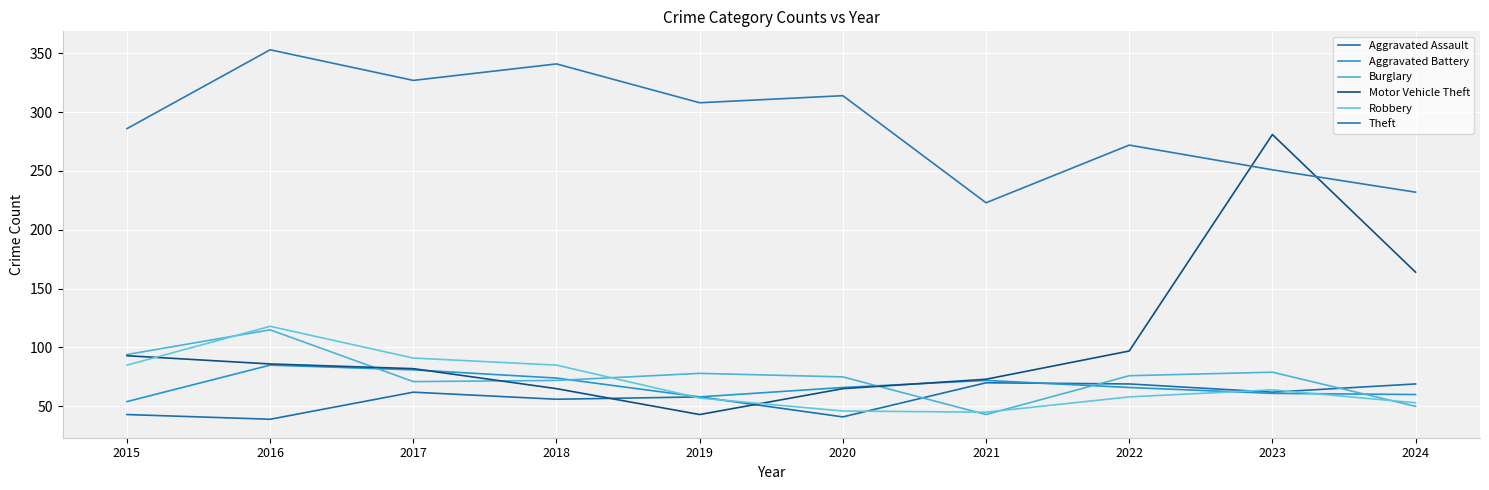

List the series in order of their peak value, highest first.

Theft, Motor Vehicle Theft, Robbery, Burglary, Aggravated Battery, Aggravated Assault